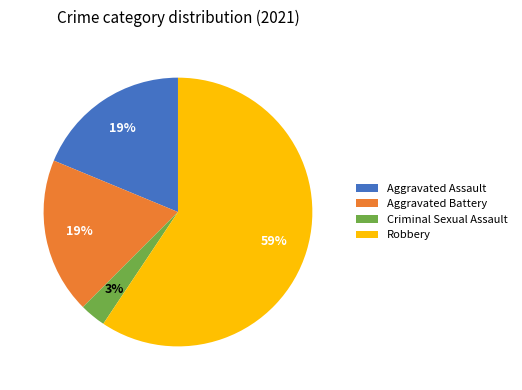

Which has a higher value, Aggravated Assault or Robbery?

Robbery